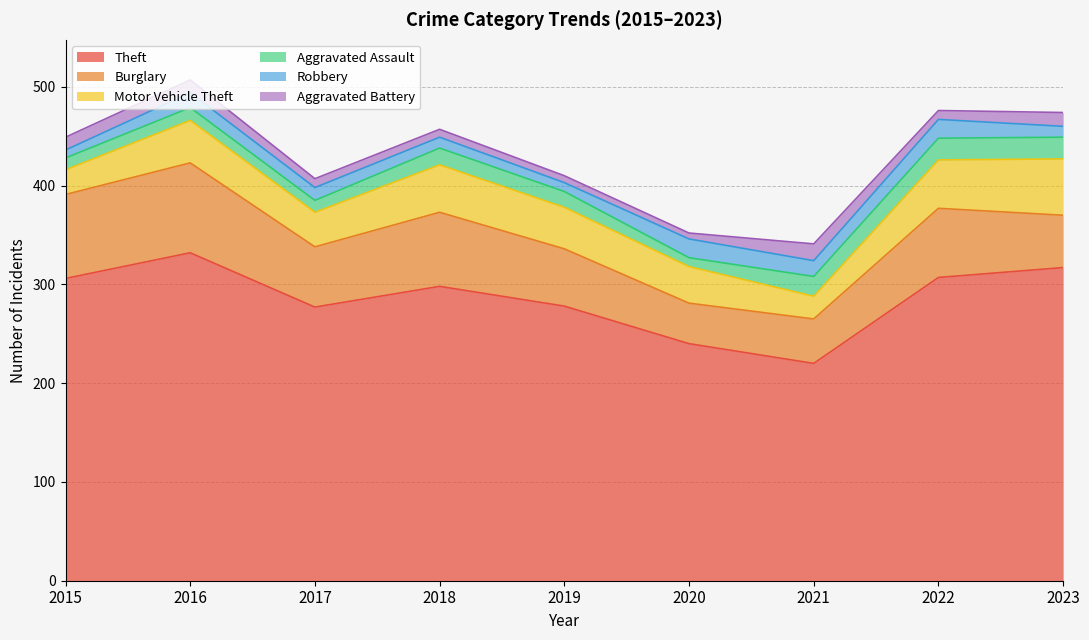

True or false: Burglary and Theft intersect in this chart.

False